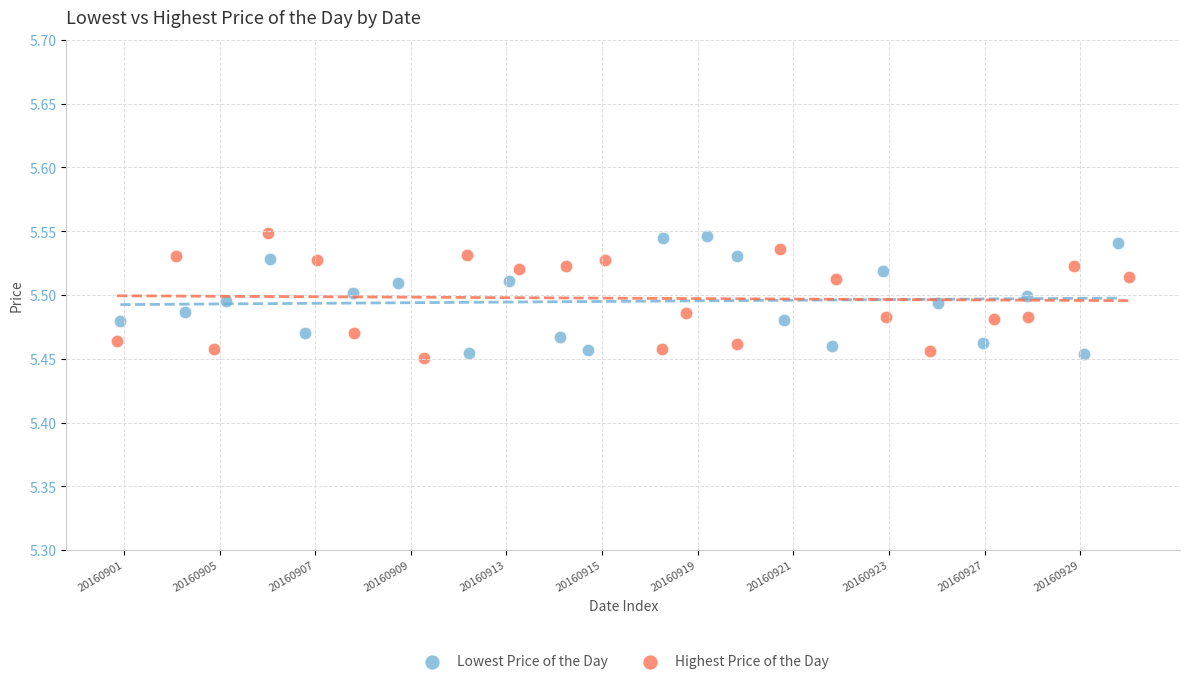

What are all the series names shown in the legend?

Lowest Price of the Day, Highest Price of the Day